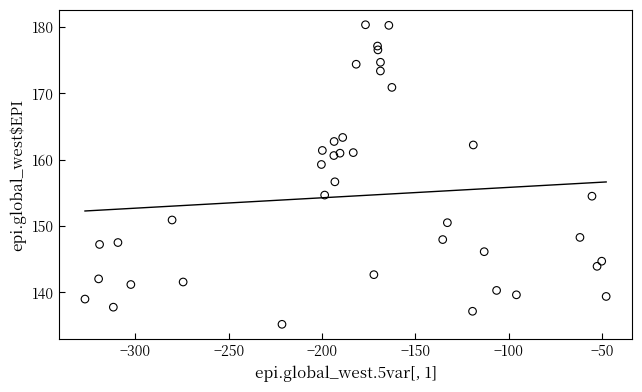

What is the range of Y values (max minus min)?

45.2